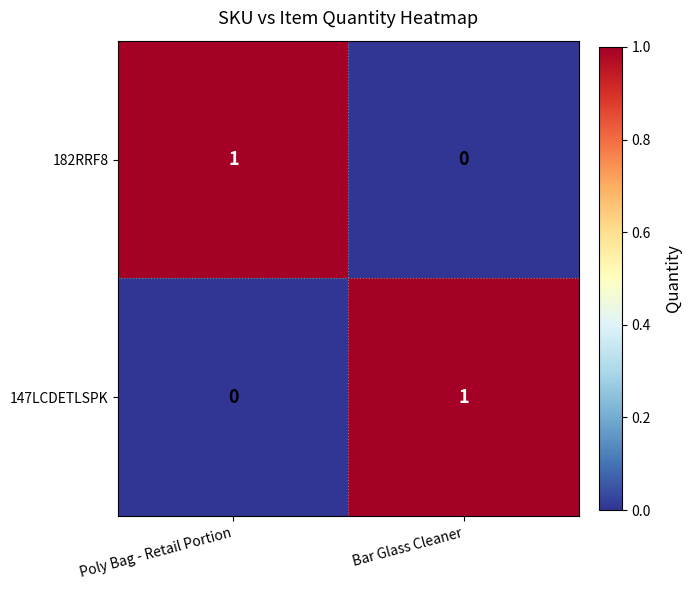

At Bar Glass Cleaner, list the series in order from smallest to largest.

182RRF8, 147LCDETLSPK